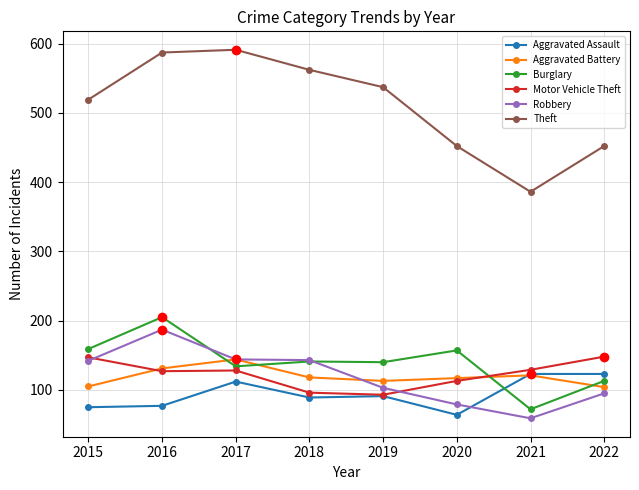

Which series changed the most between 2015 and 2021?

Theft